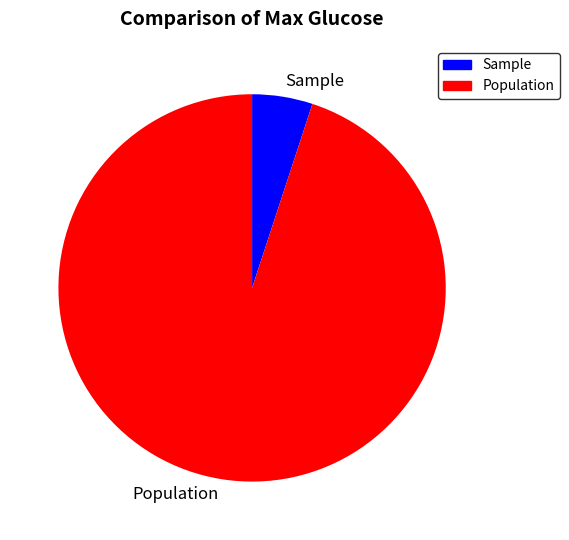

What is the majority slice?

Population